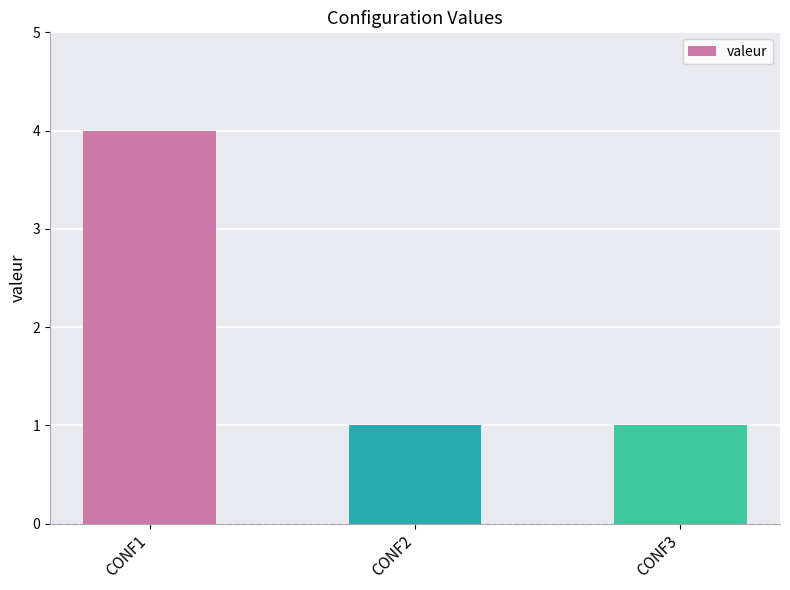

How many bars are there in total?

3